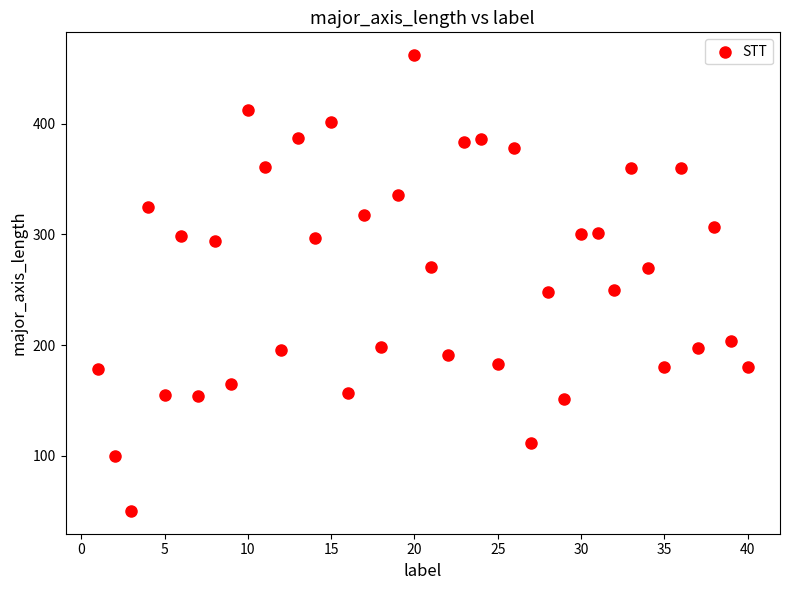

What is the range of Y values (max minus min)?

411.9